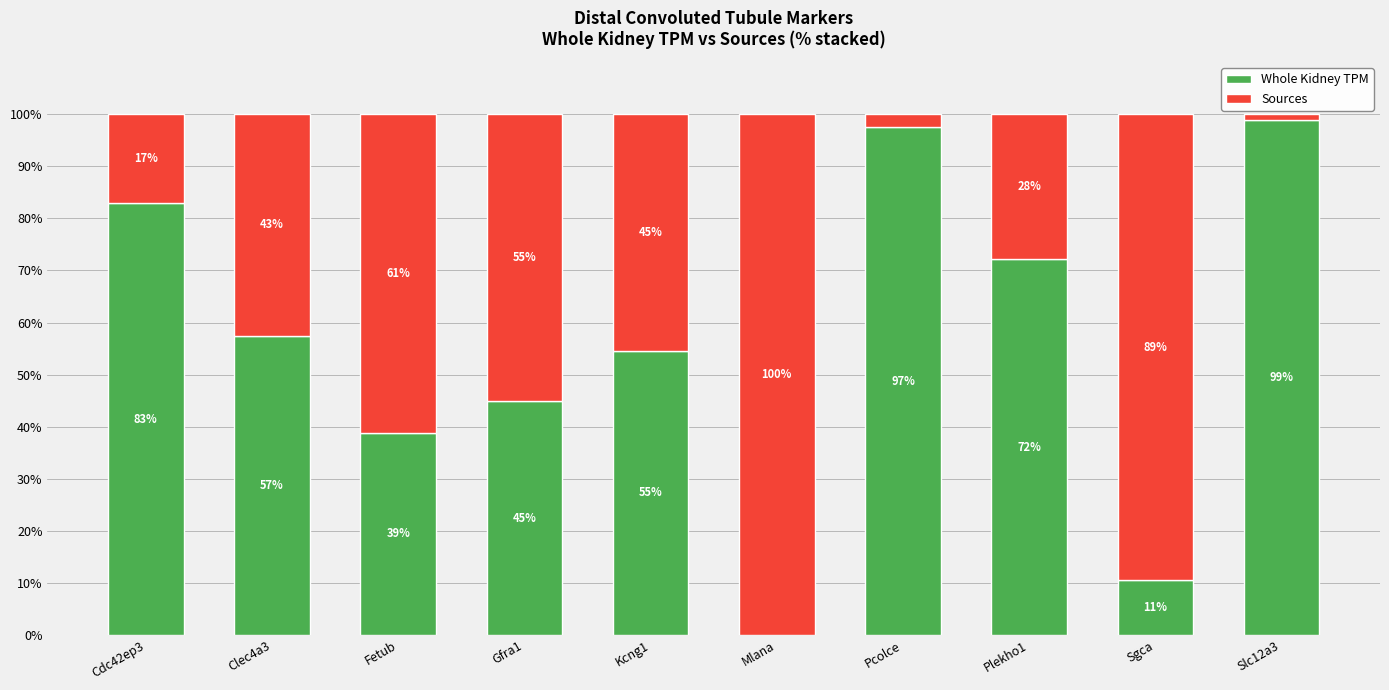

Does the chart contain stacked bars?

Yes